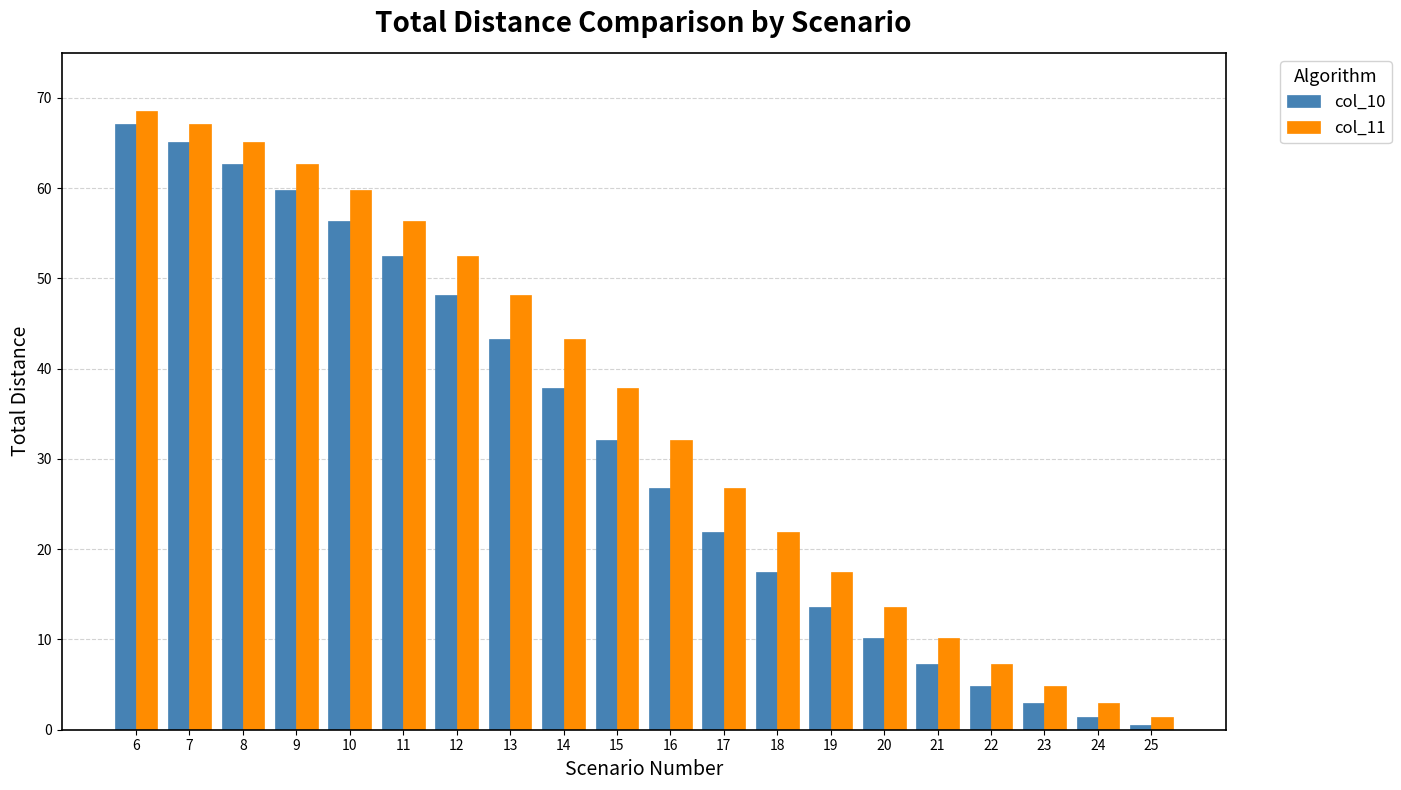

What is the total value across all series at 9?

122.5